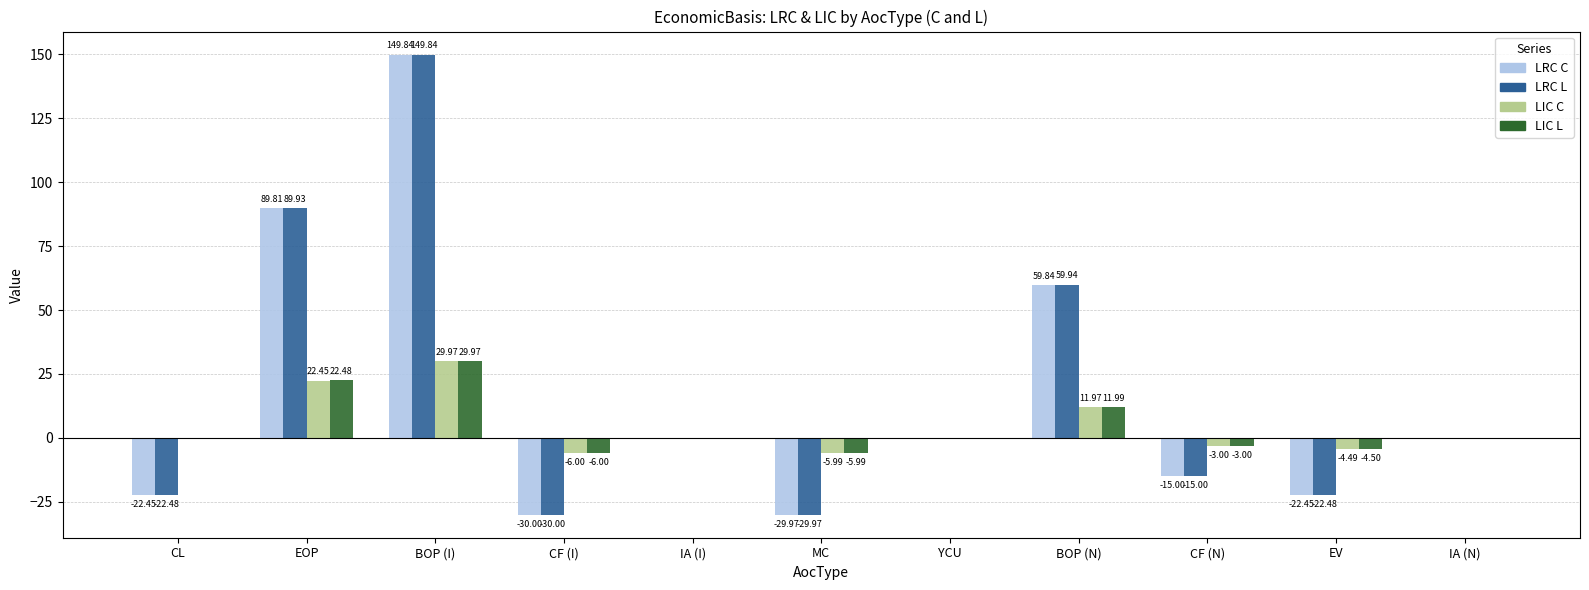

At which category is the sum across all series the highest?

BOP (I)